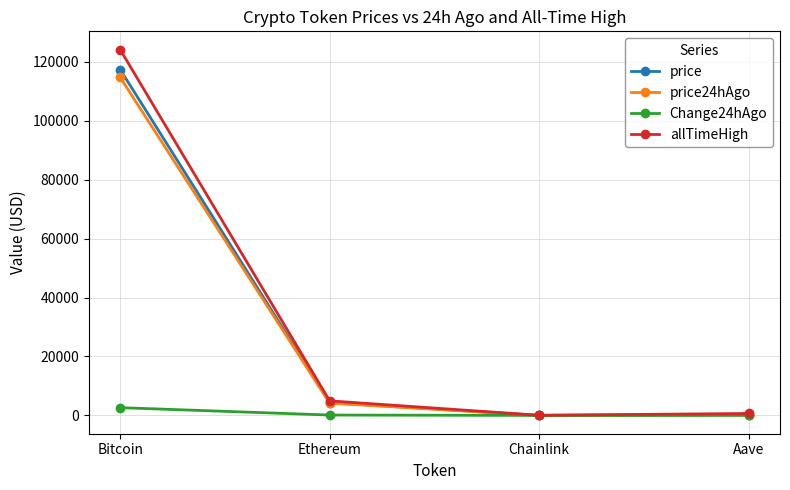

Which series changed the most between Bitcoin and Ethereum?

allTimeHigh